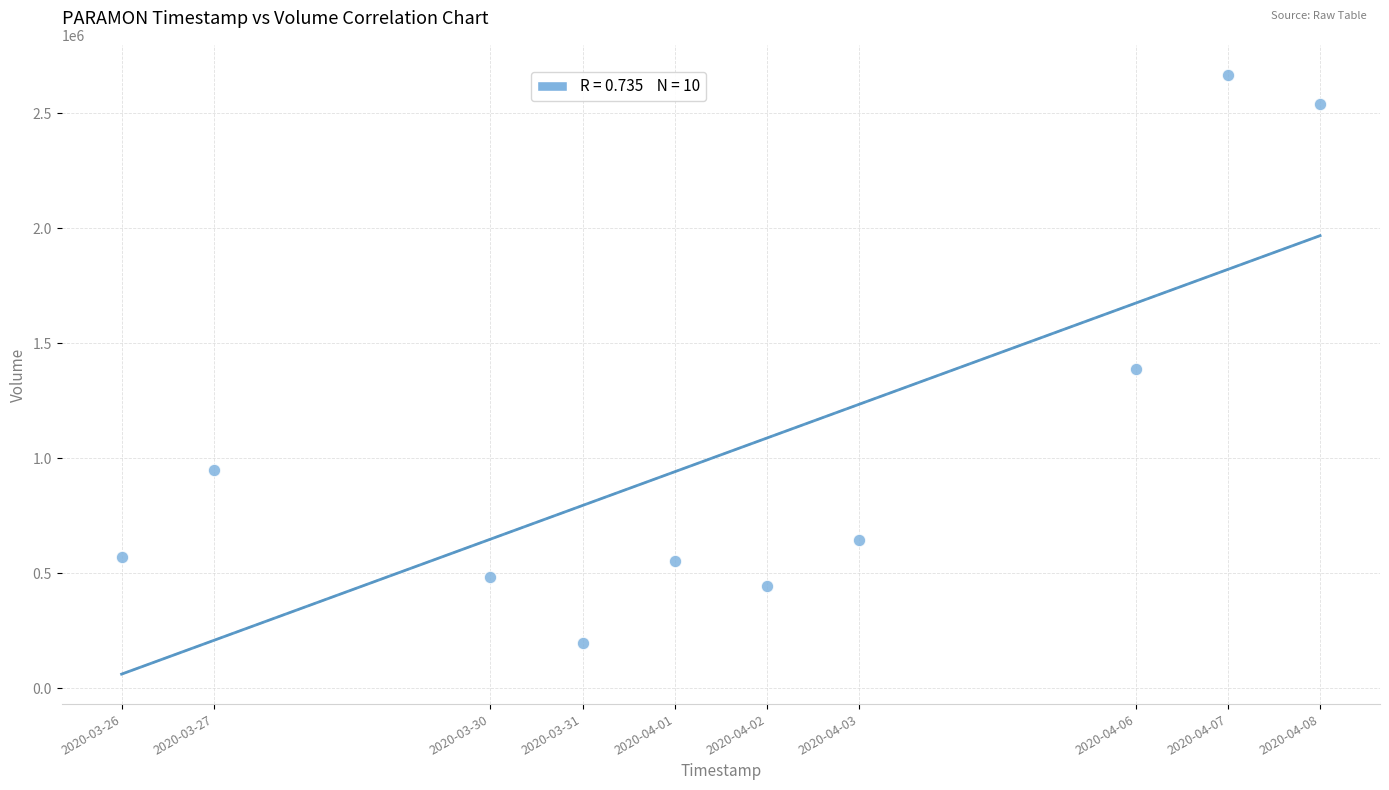

What is the range of X values (max minus min)?

1123200